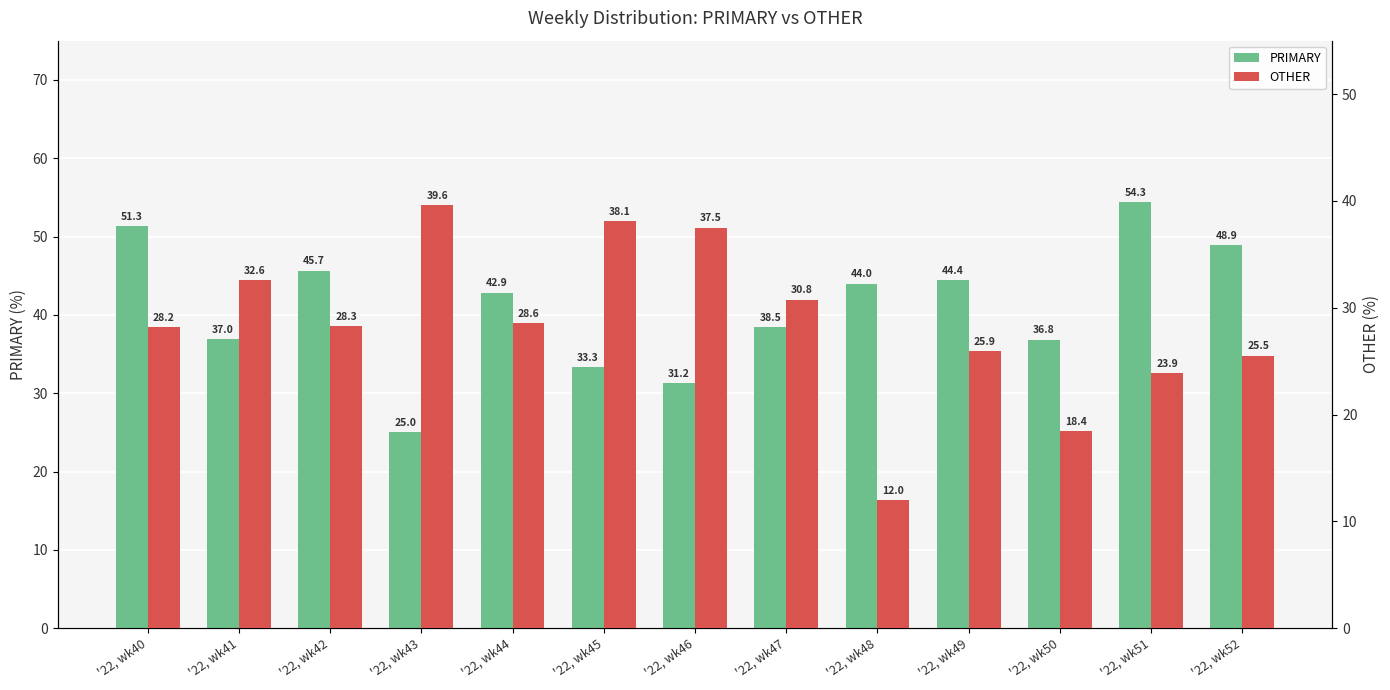

How many data points does each series have?

13